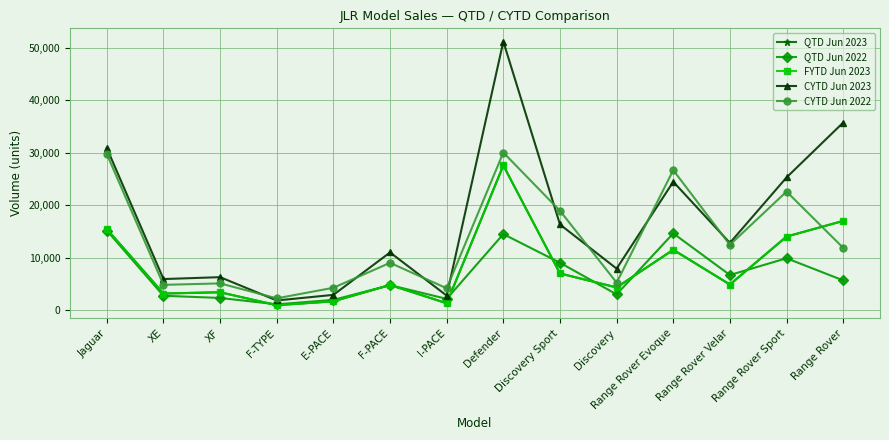

How many interior local valleys does the QTD Jun 2023 series have?

5